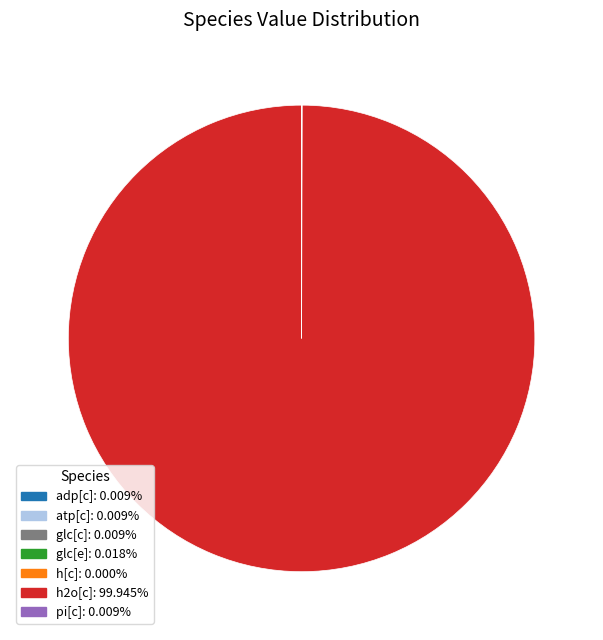

Does any single category account for the majority?

Yes